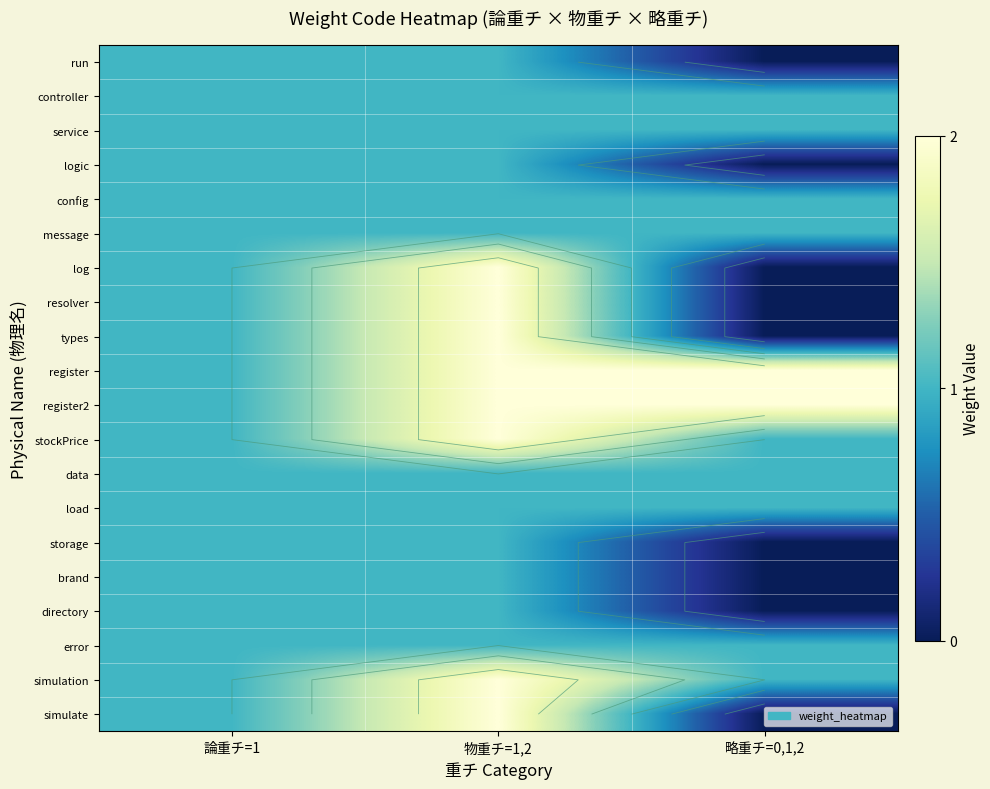

How many values in directory are above zero?

2